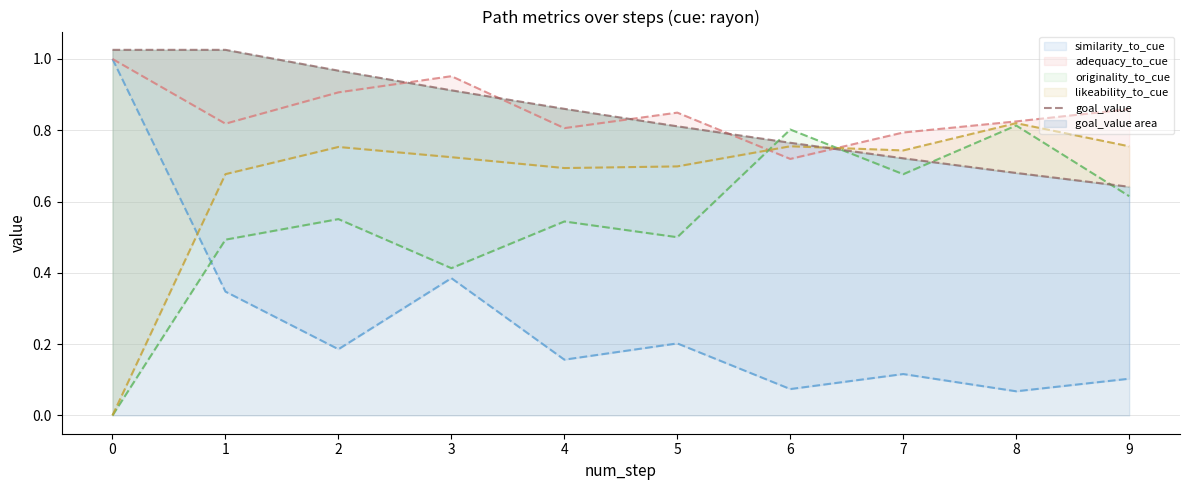

Between 5 and 7, which is larger?

5